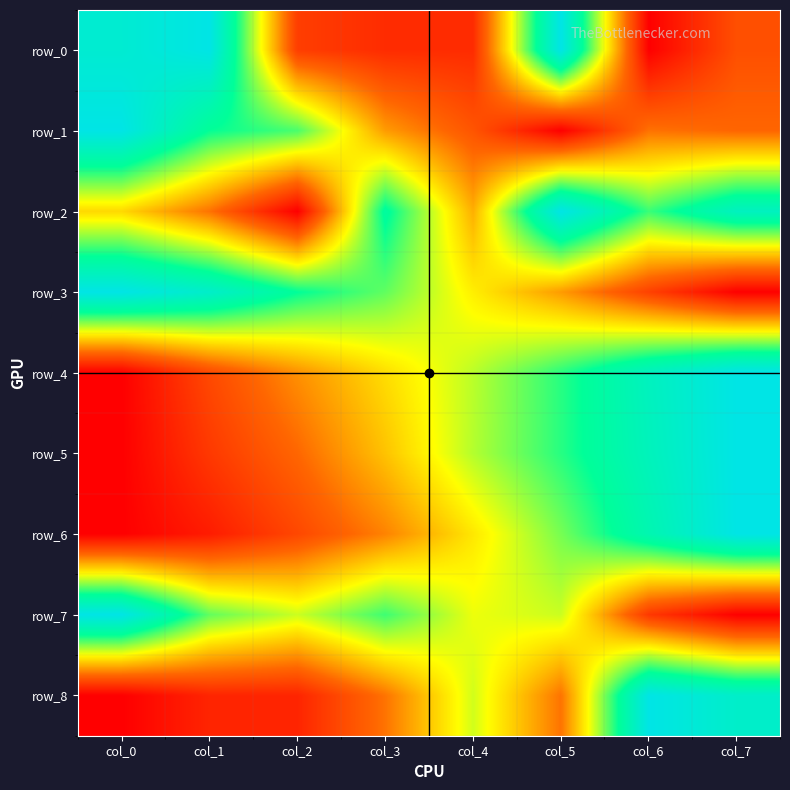

How many categories are shown in the chart?

8